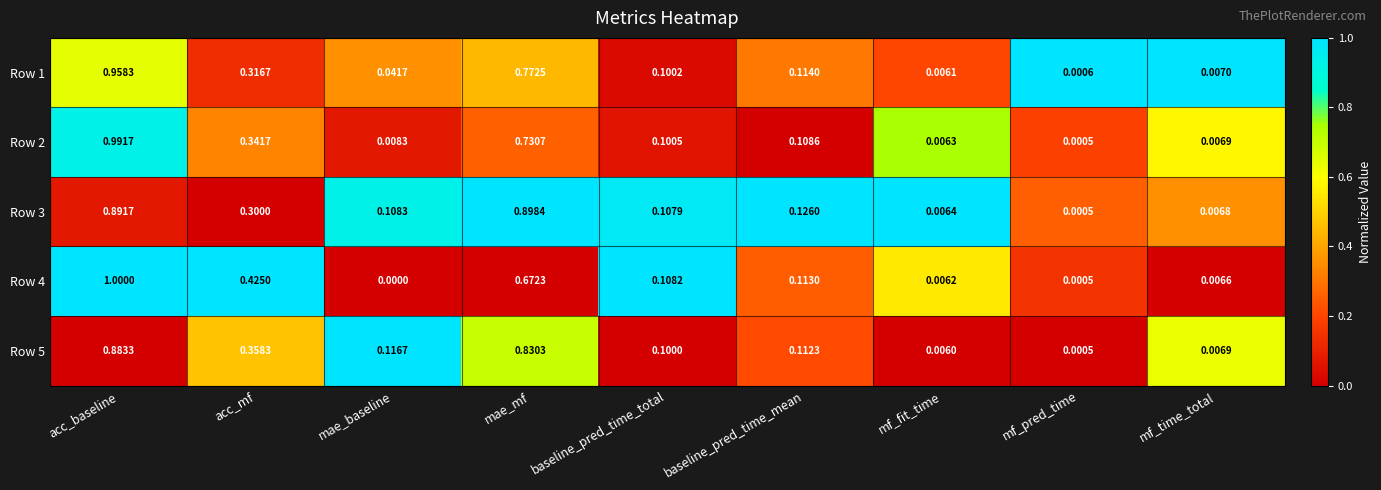

How many distinct data groups are displayed?

5